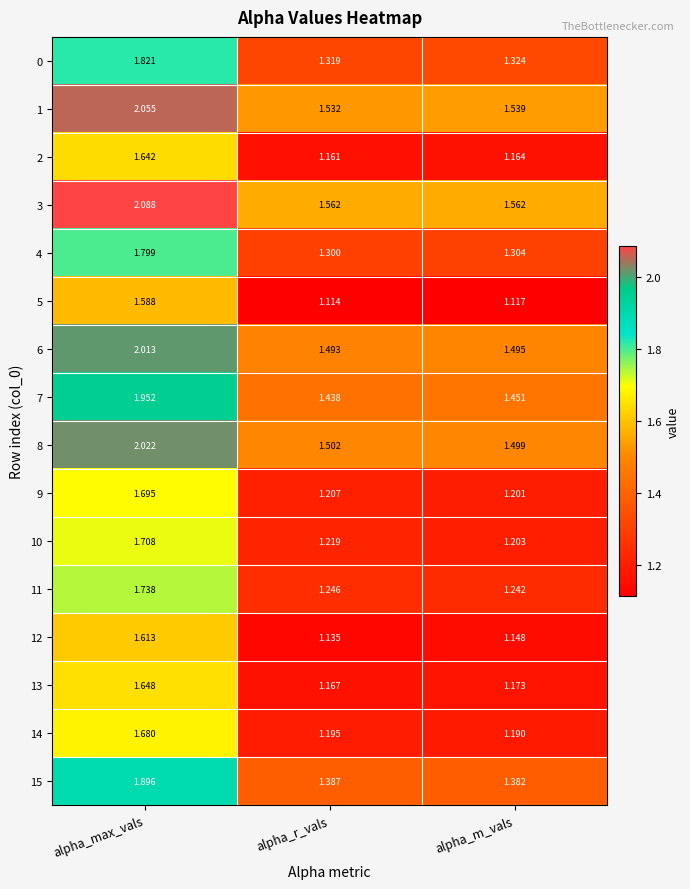

Which series has the widest spread of values?

3